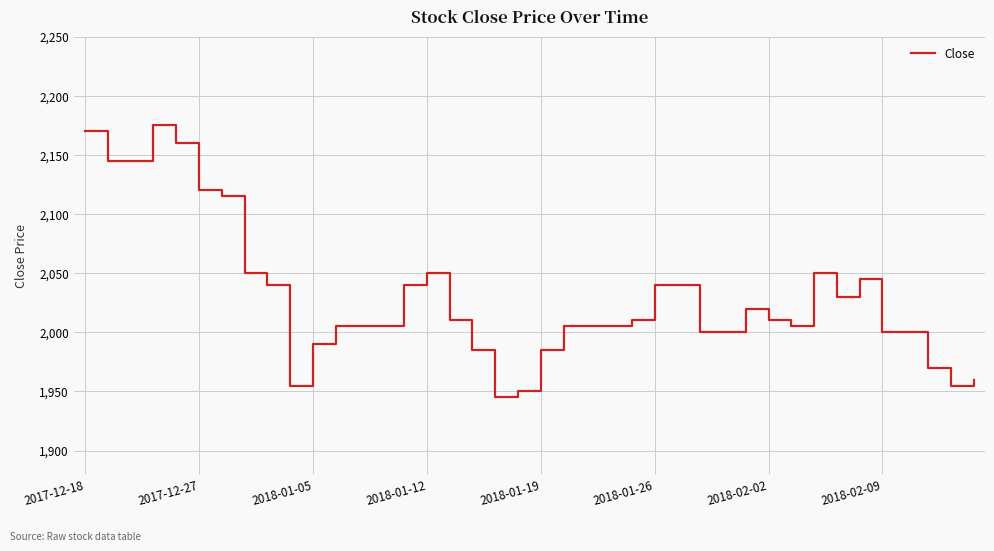

What is the difference between the maximum and minimum values?

230